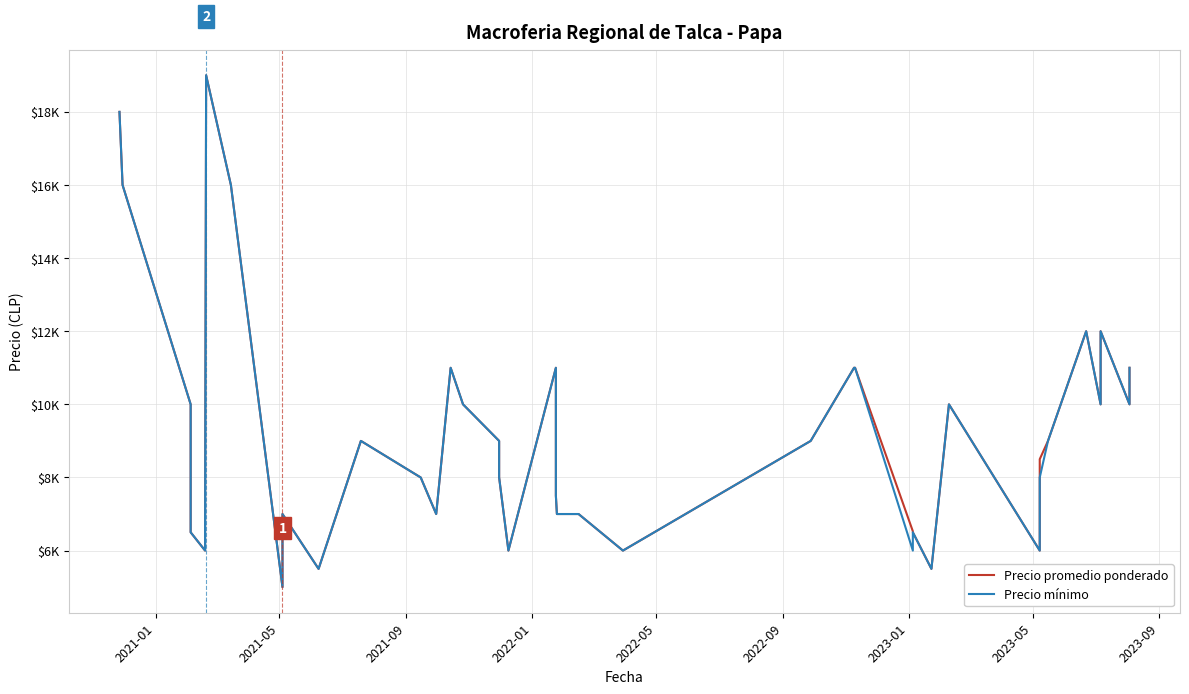

Does the chart have visible grid lines?

Yes